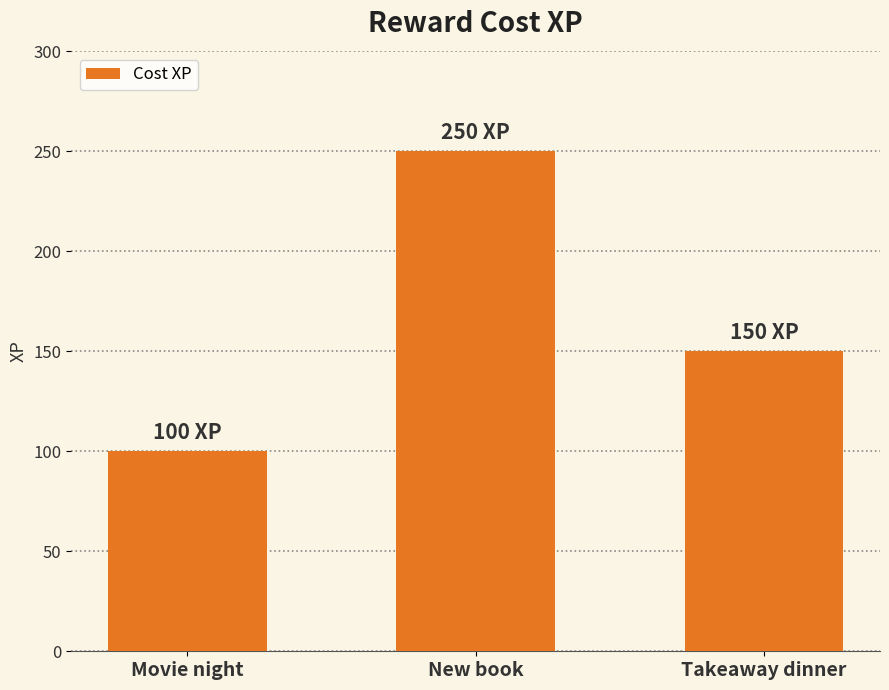

What is the ratio of the value at Takeaway dinner to the value at New book?

0.6